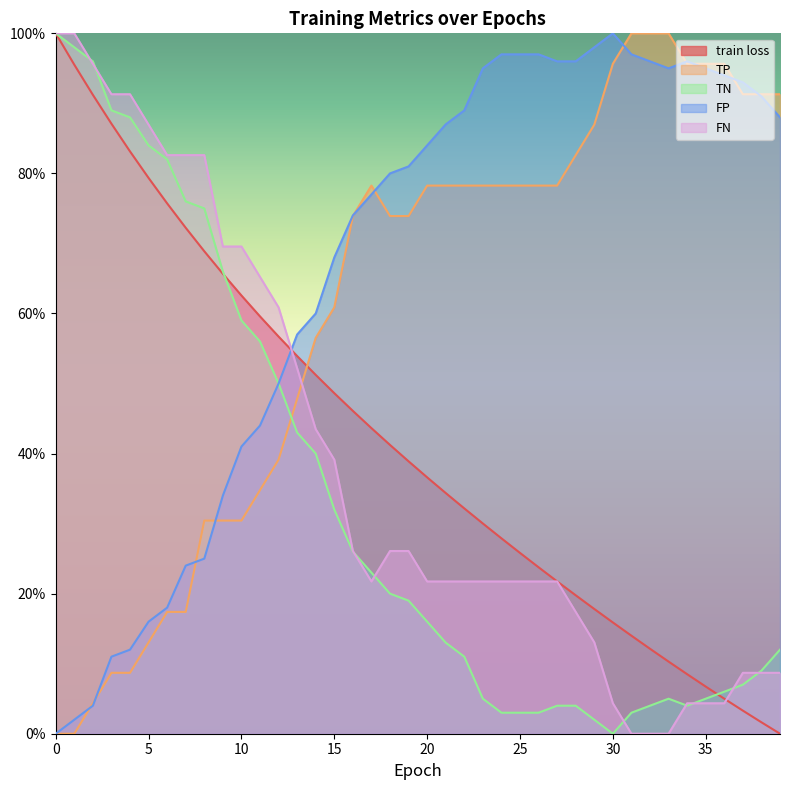

Where do train loss and FP first cross each other?

12 and 13